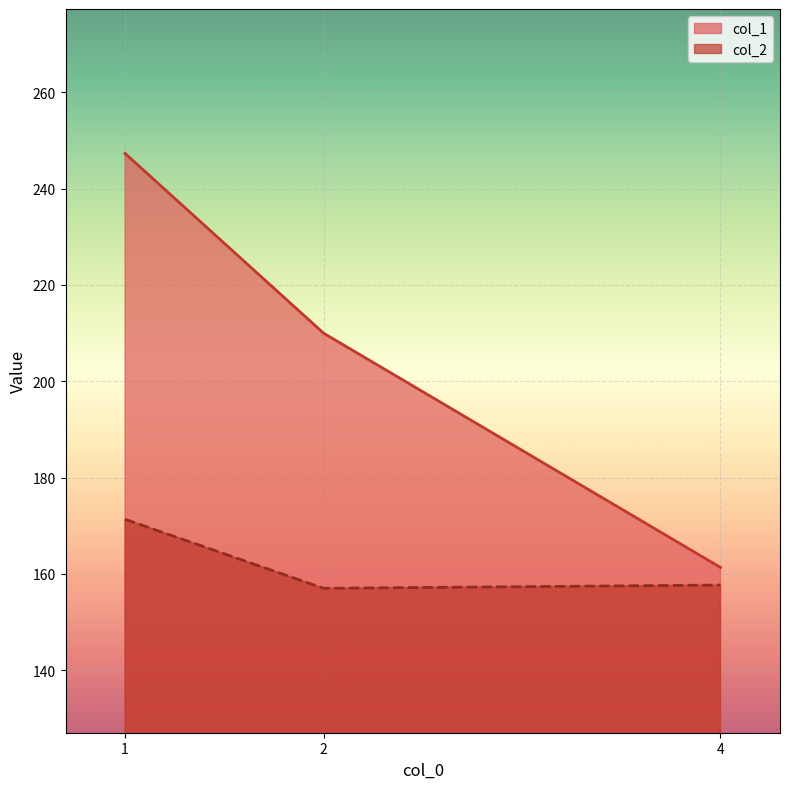

At 1, list the series in order from smallest to largest.

col_2, col_1